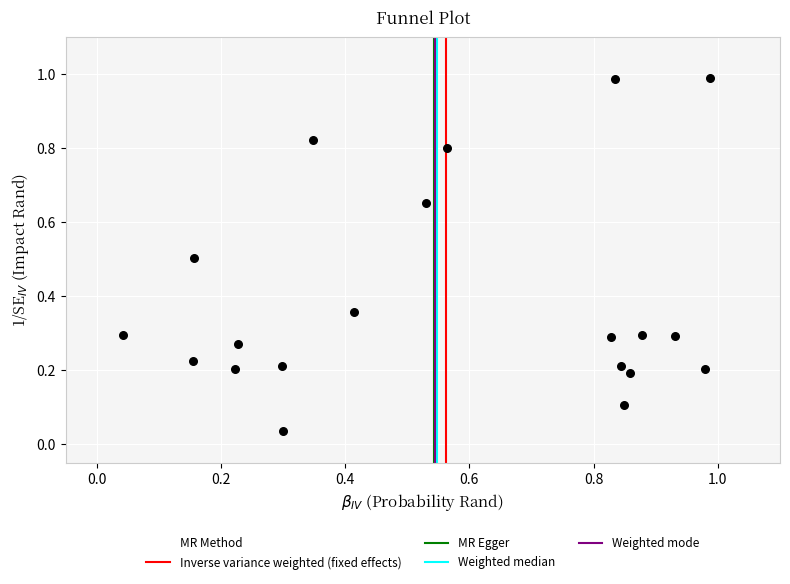

What is the range of X values (max minus min)?

0.9